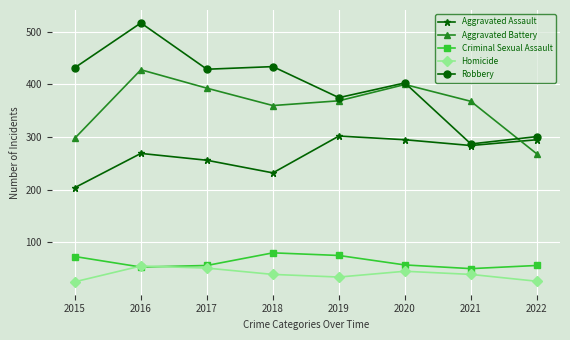

Which series has the largest total across all categories?

Robbery